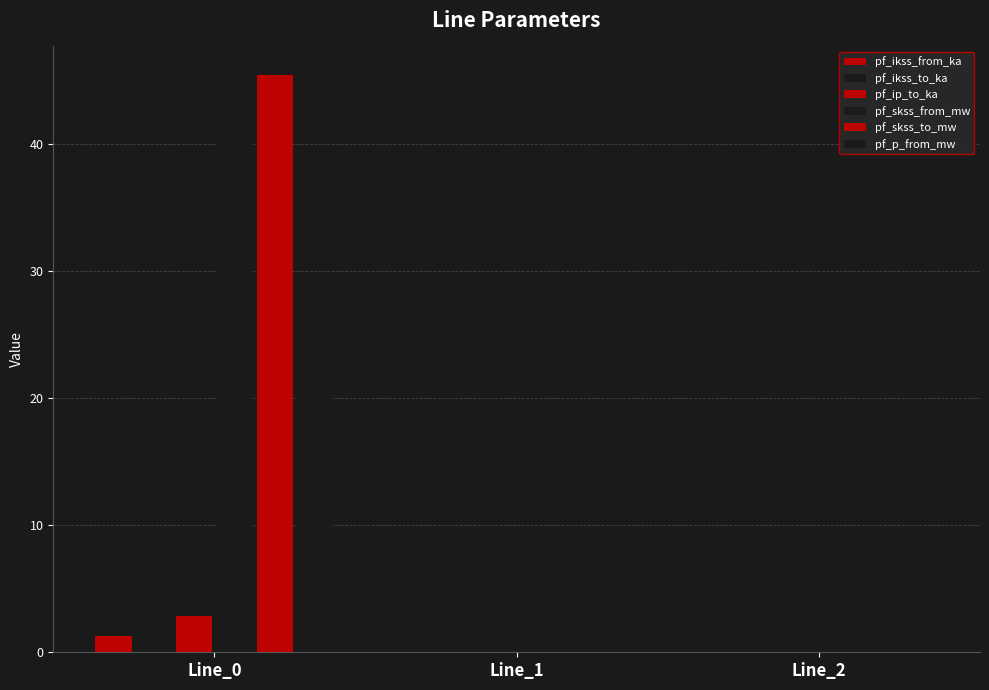

Reading left to right, list all the values displayed in this chart.

pf_ikss_from_ka: 1.3	0.0	0.0
pf_ikss_to_ka: 1.3	0.0	0.0
pf_ip_to_ka: 2.8	0.0	0.0
pf_skss_from_mw: 45.4	0.0	0.0
pf_skss_to_mw: 45.4	0.0	0.0
pf_p_from_mw: 28.4	0.0	0.0